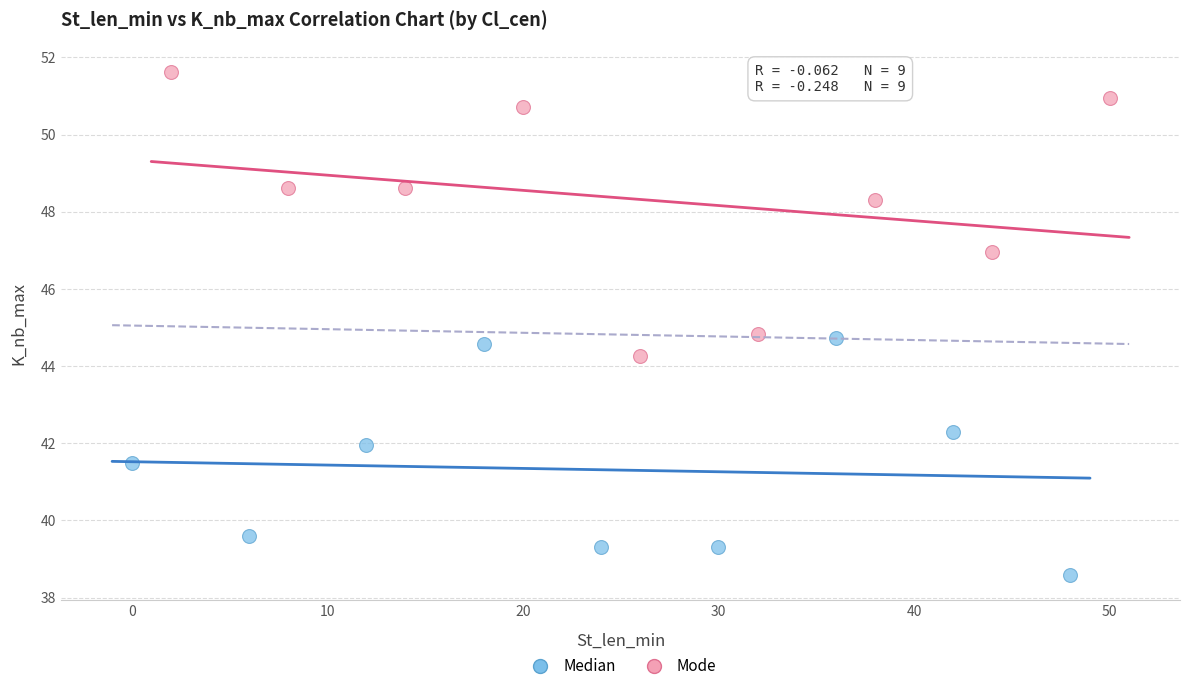

Which series contains the highest Y value?

Mode